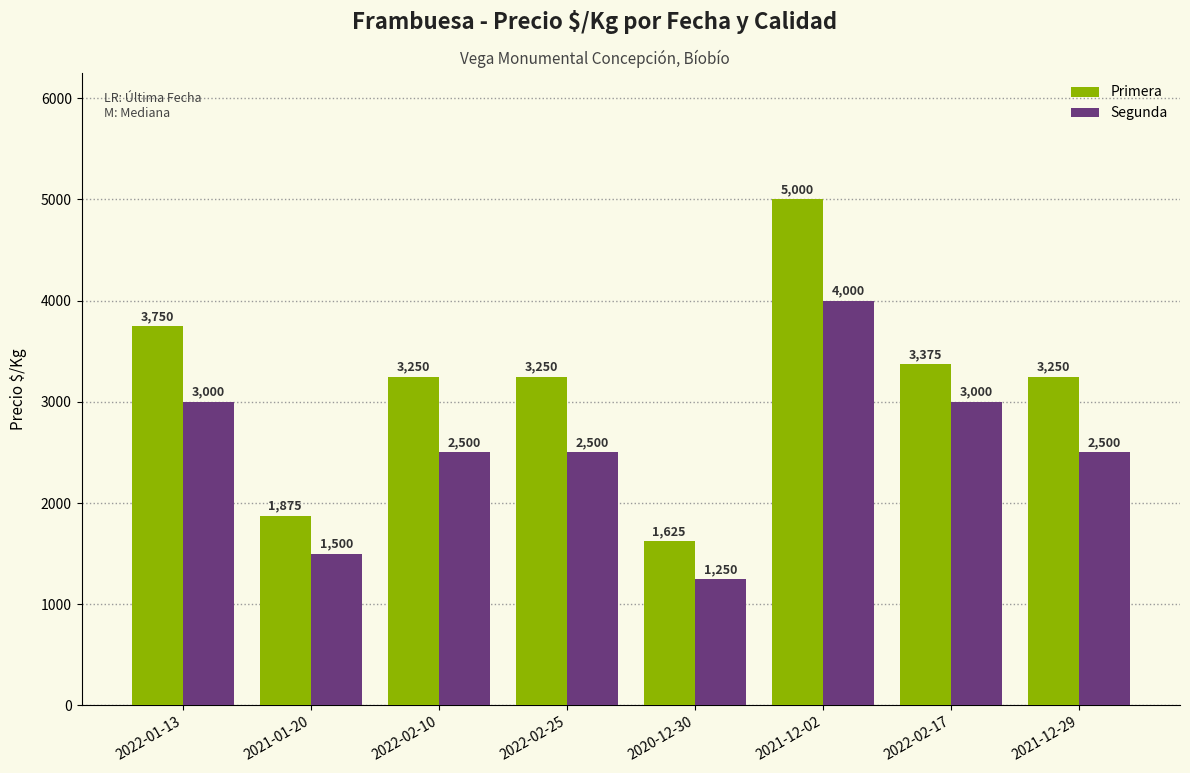

List the series in order of their overall mean, highest first.

Primera, Segunda